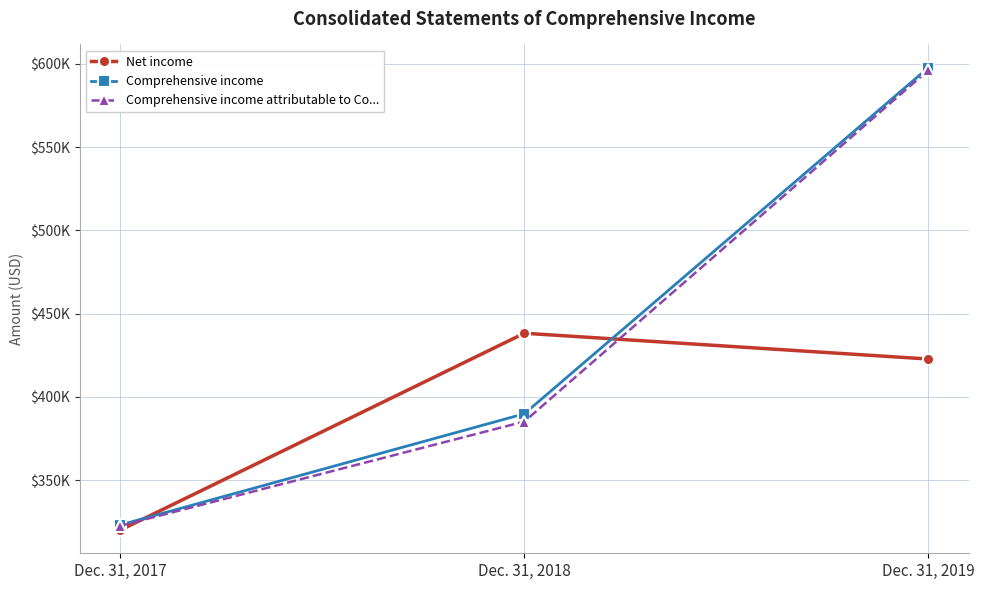

What are all the series names shown in the legend?

Net income, Comprehensive income, Comprehensive income attributable to Co...